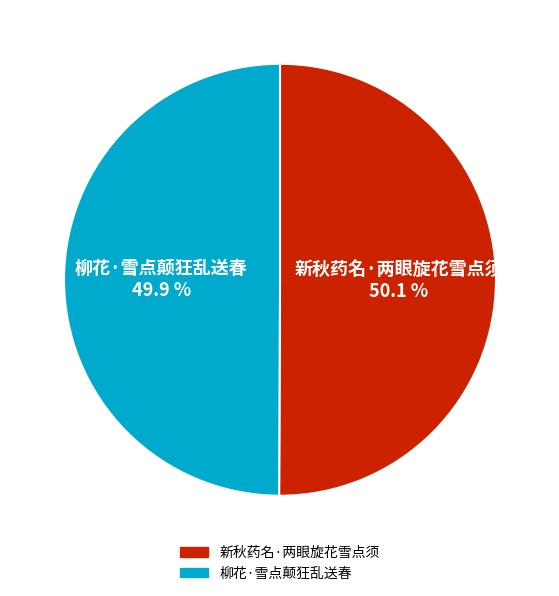

What is the ratio of the value at 新秋药名·两眼旋花雪点须 to the value at 柳花·雪点颠狂乱送春?

1.0